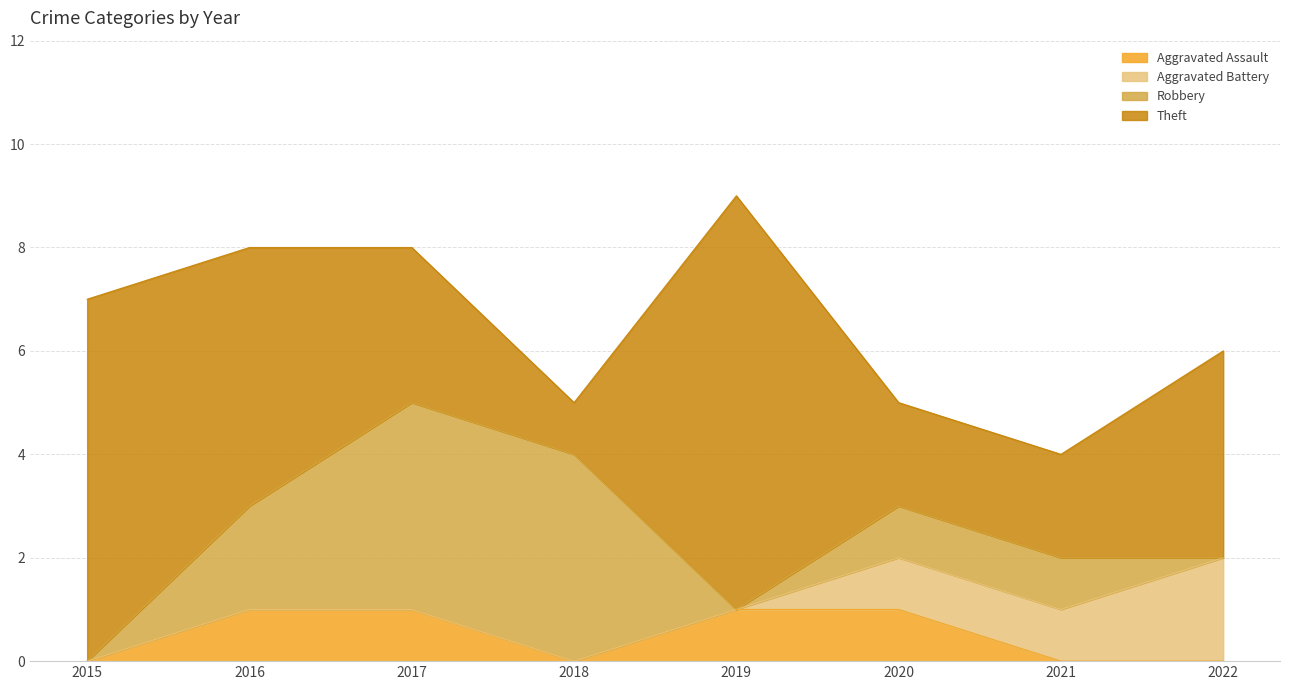

Which has a higher value, 2015 or 2019?

2019